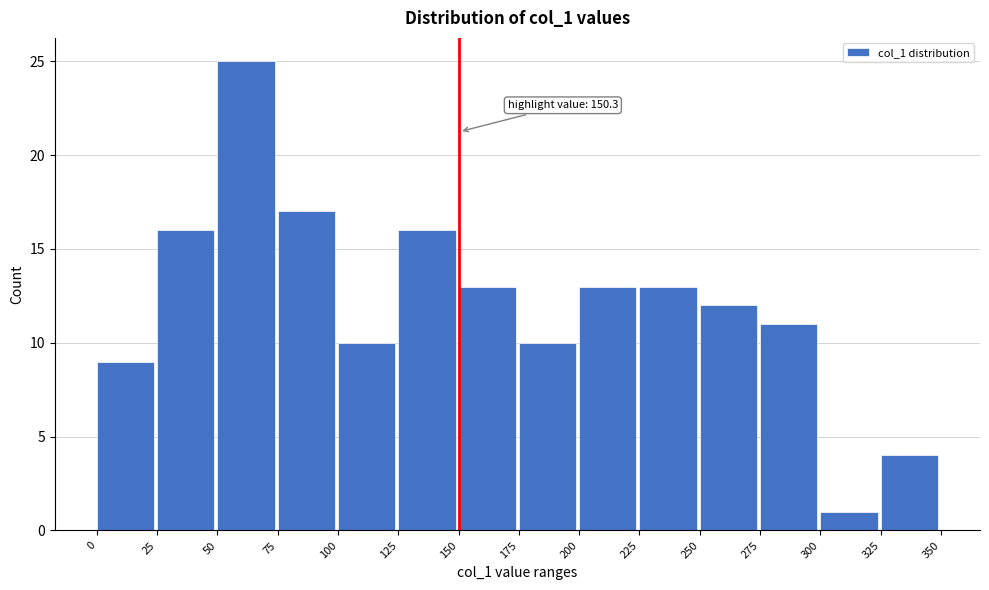

Which range on the x-axis has the tallest bar?

50 to 75